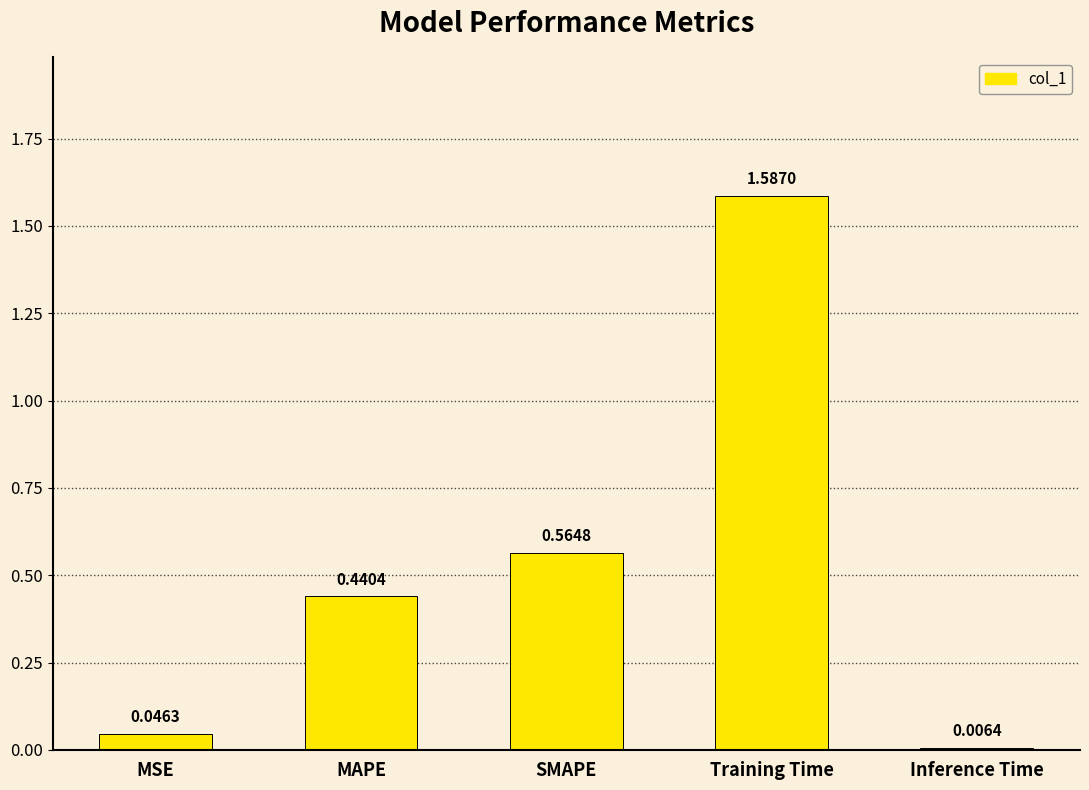

What is the sum of the values at MAPE and SMAPE?

1.0